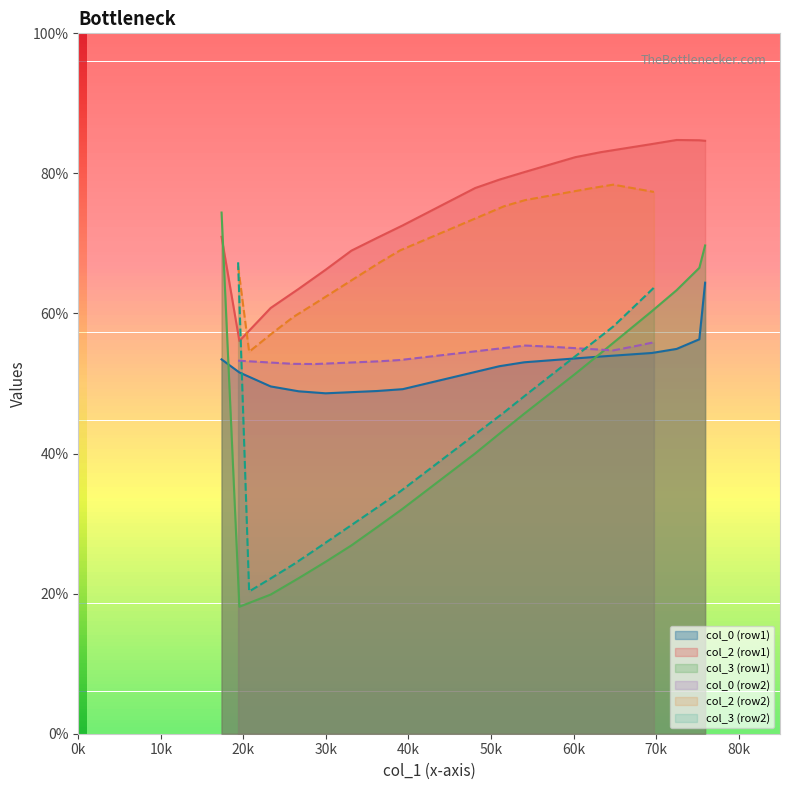

What is the maximum value for col_2 (row1)?

84.8